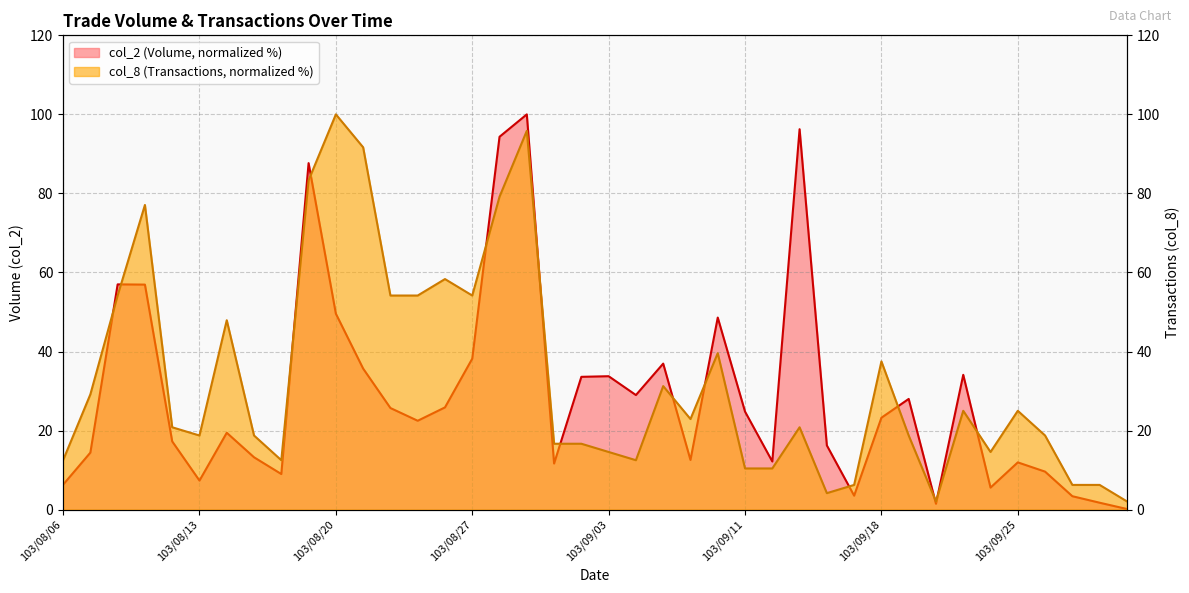

At how many categories does at least one series exceed 79?

6